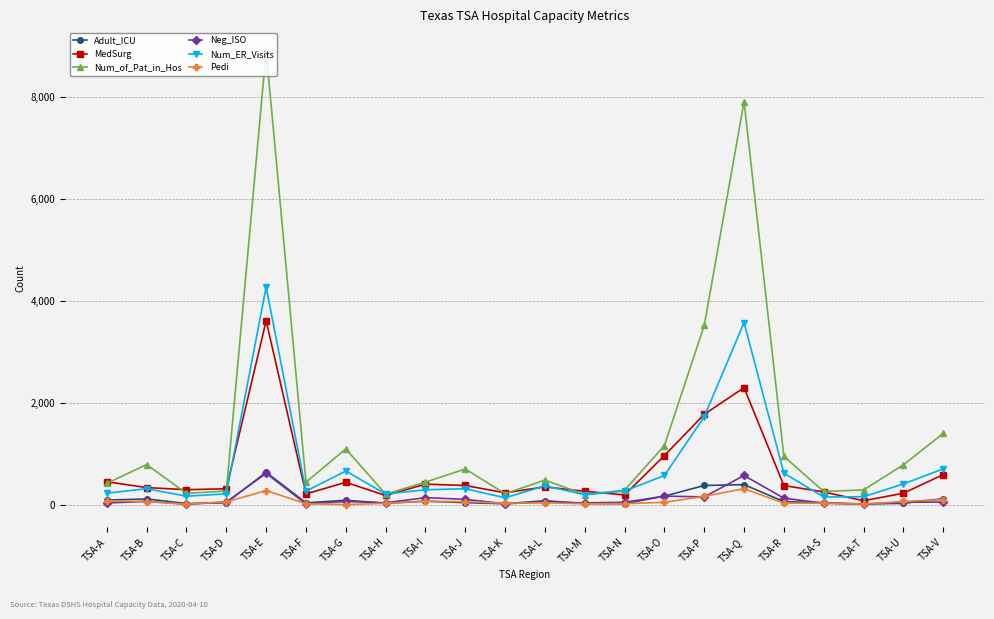

Is it true that Num_ER_Visits equals 657 at TSA-G?

True